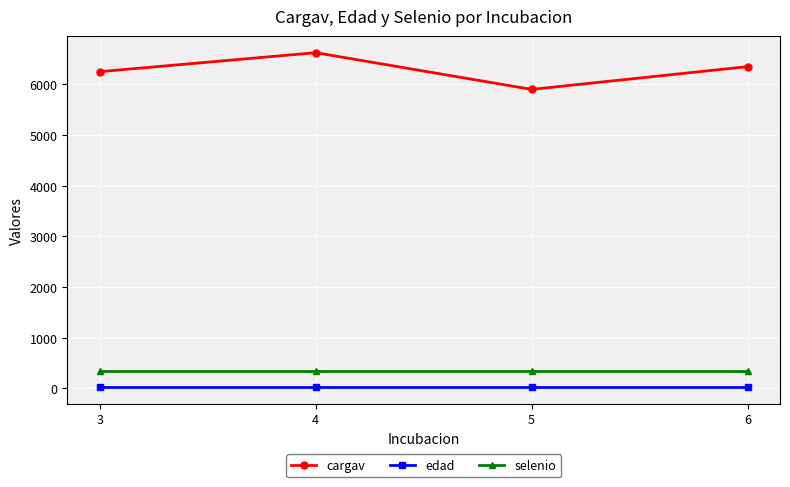

List the series in order of their peak value, highest first.

cargav, selenio, edad